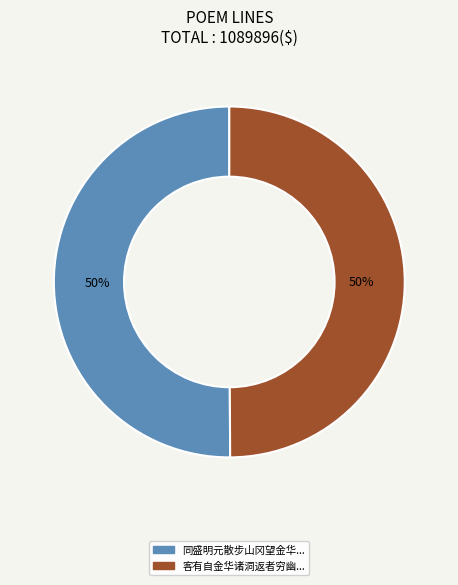

How many slices are in this pie chart?

2